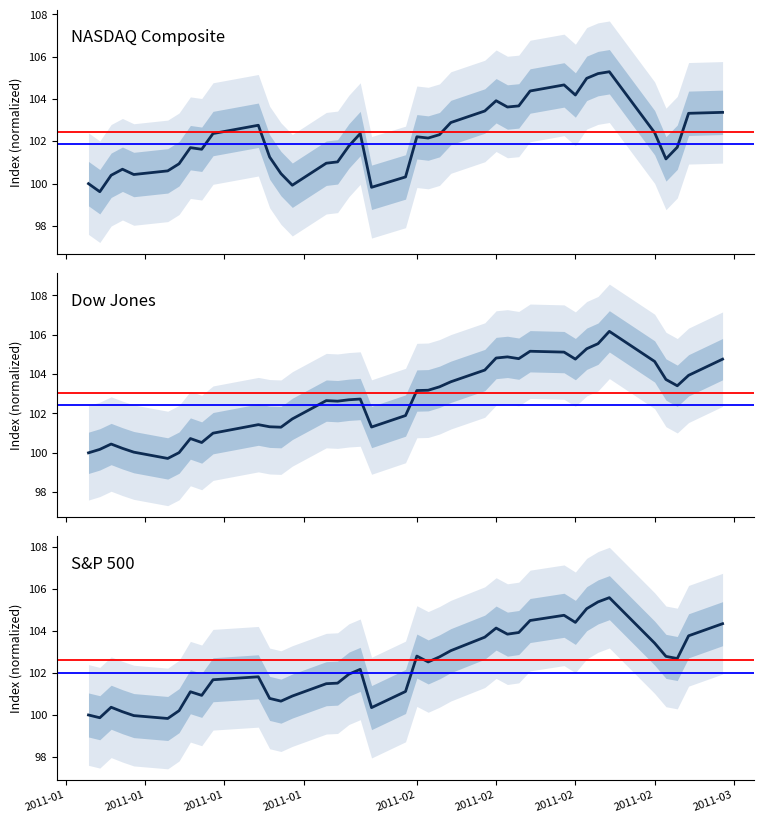

What is the difference between the maximum and minimum values in the 标普 series?

5.8